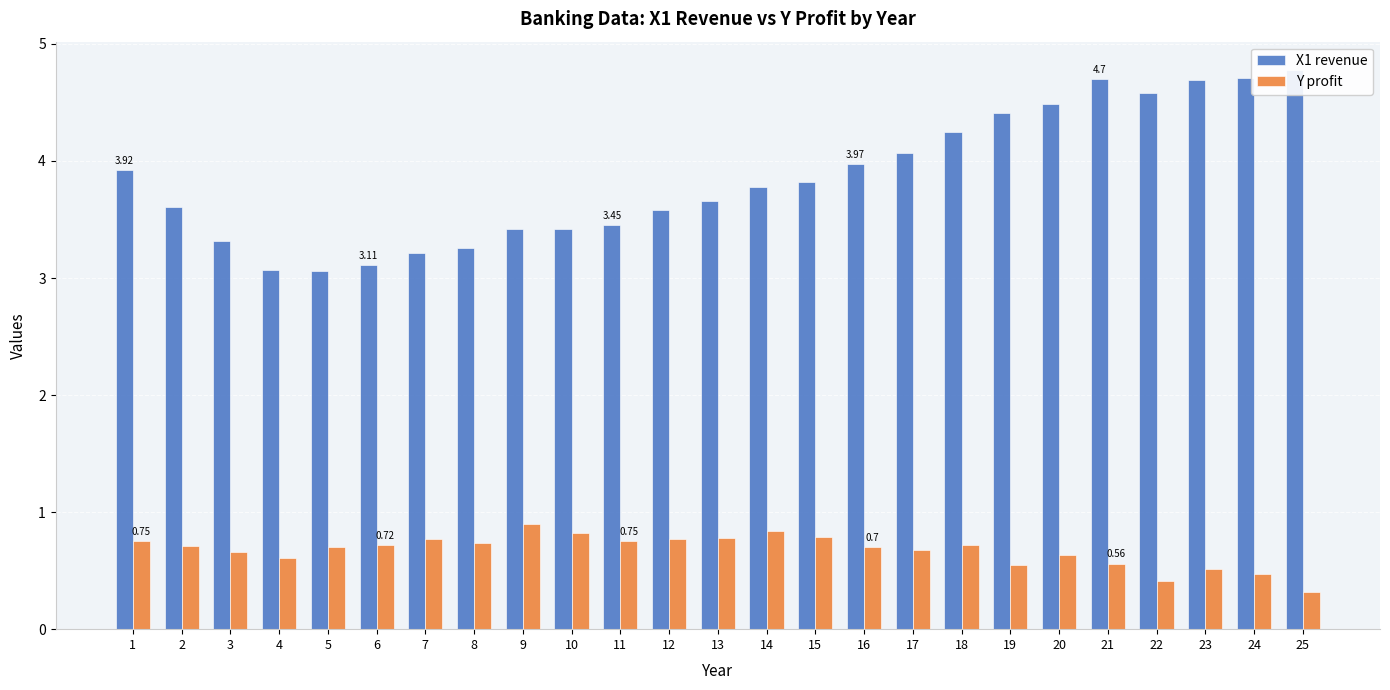

What is the total value across all series at 4?

3.7